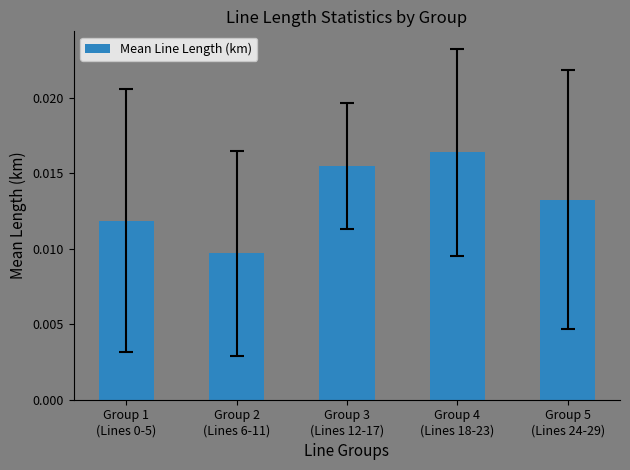

How many values are between 0 and 1?

5